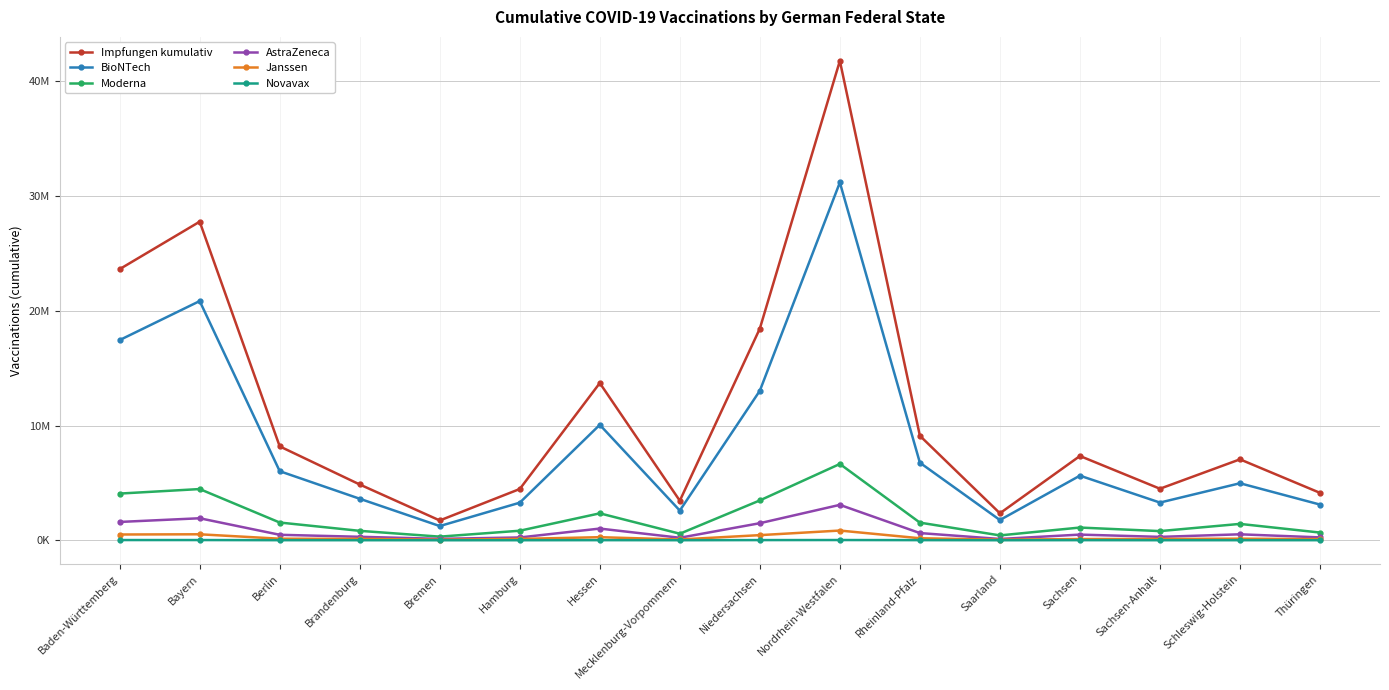

How many interior local peaks does the Impfungen kumulativ series have?

5